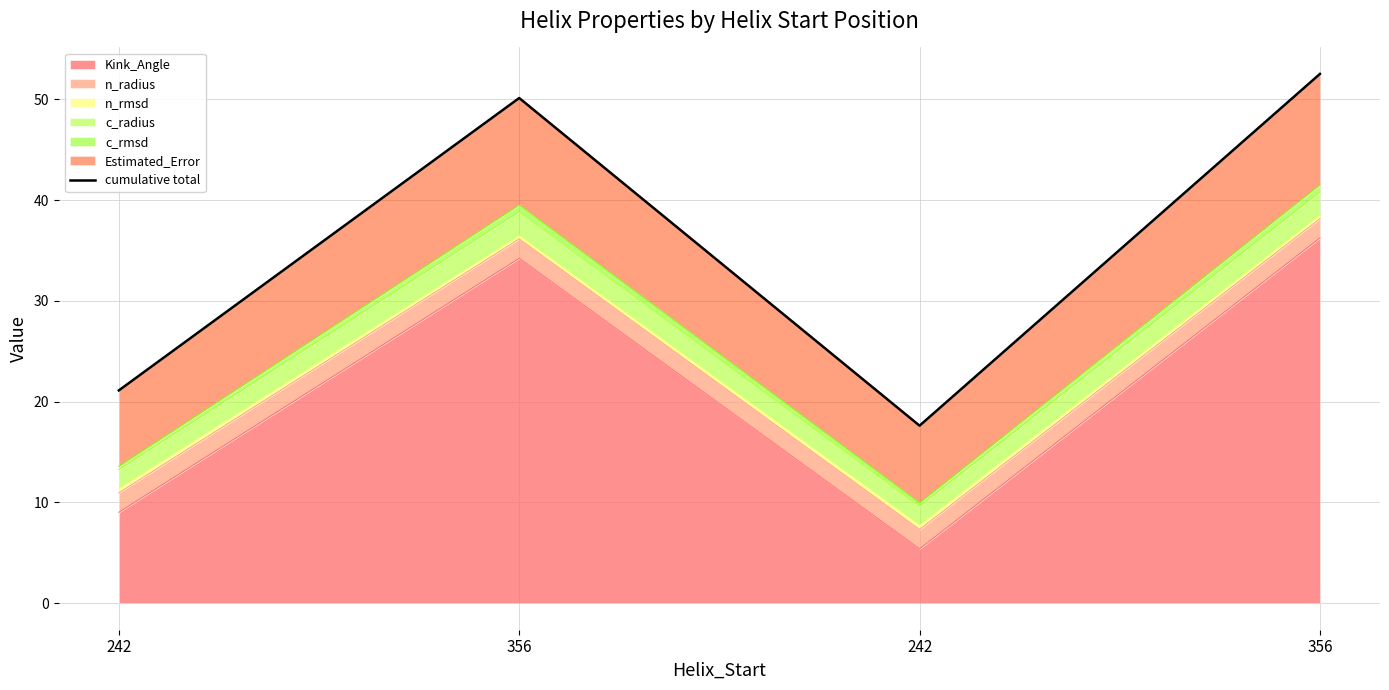

True or false: the data shows 17.6 at 242.

True